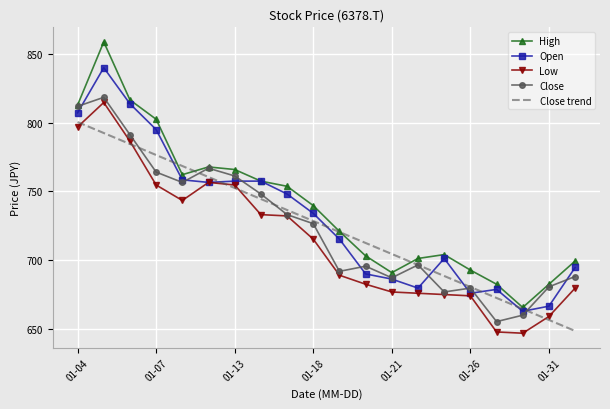

What is the minimum value for Low?

647.2